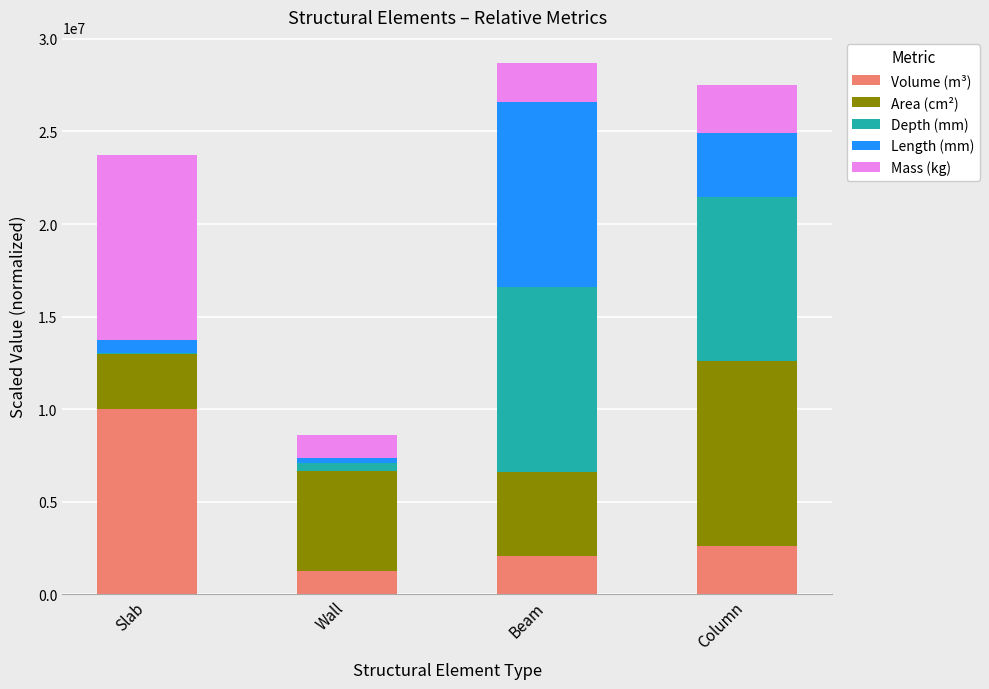

Which category has the highest value in the Volume (m³) series?

Slab